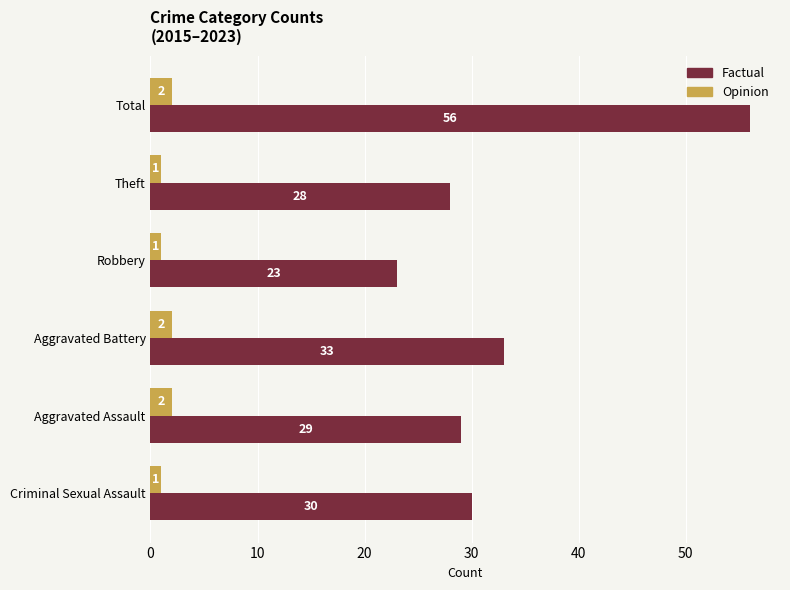

Rank the series by their maximum value, from lowest to highest.

Opinion, Factual